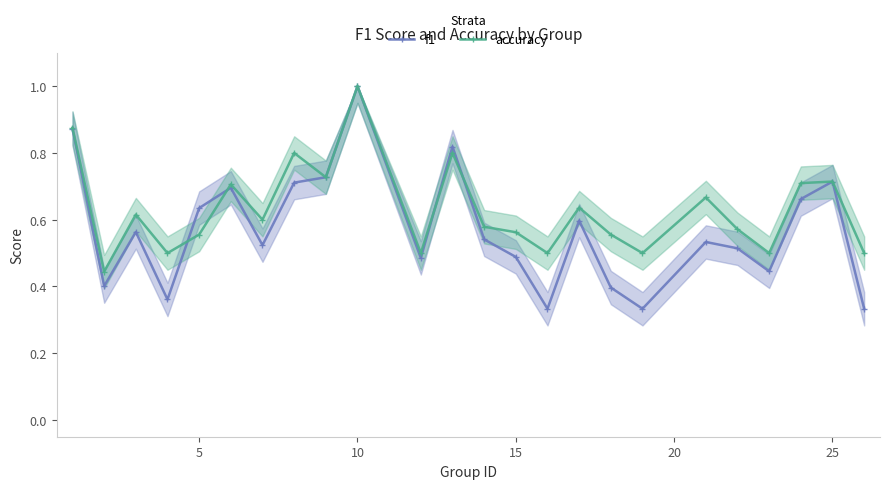

The value of f1 at 15 is 0.2. True or false?

False